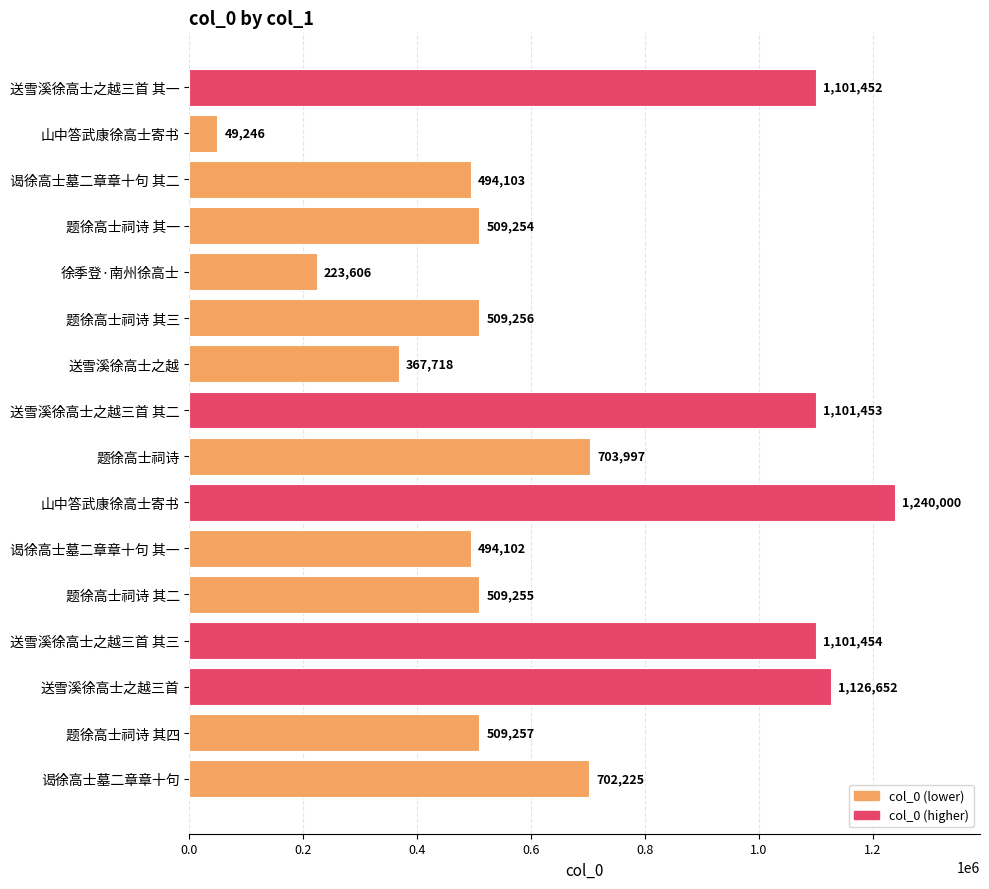

How many values are below 509257?

8